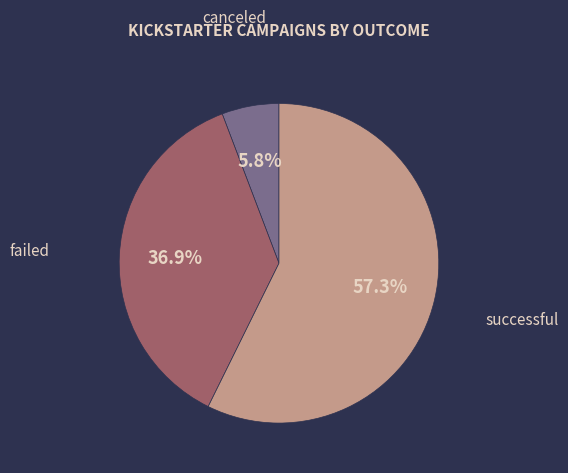

To the nearest percent, what is the average slice percentage?

33%